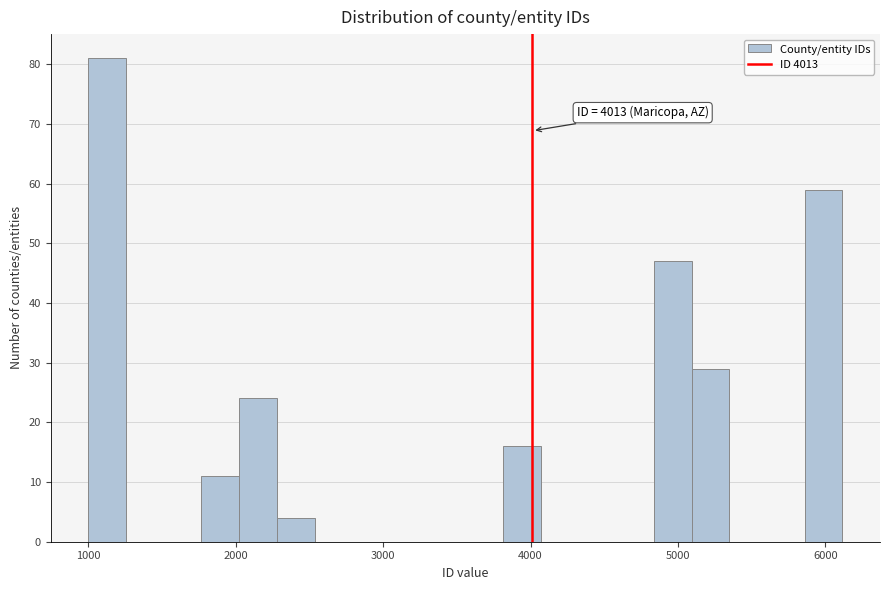

Read against the x-axis, roughly where is the centre of the tallest bar?

1100